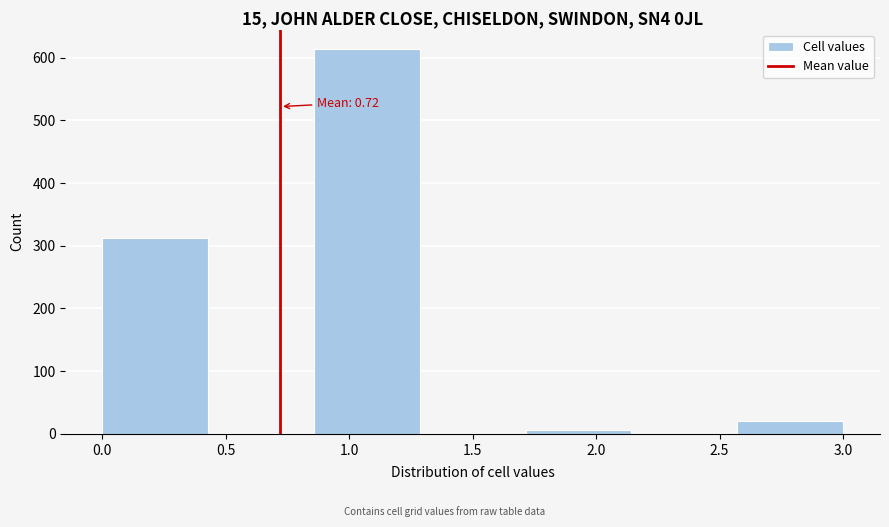

Which range on the x-axis has the tallest bar?

0.85 to 1.30